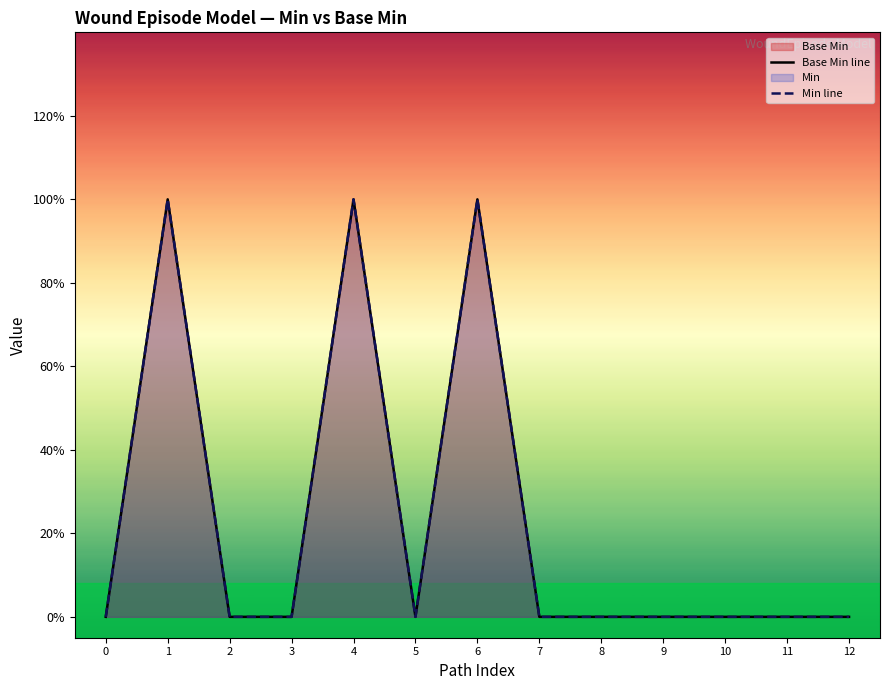

What is the difference between the second highest and minimum values in the Min line series?

1